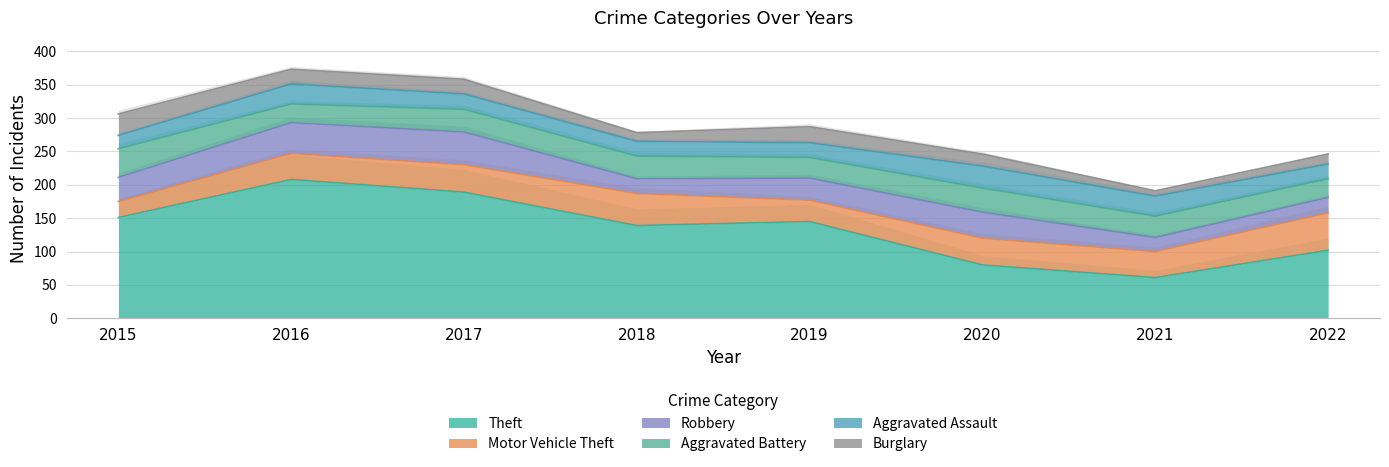

Which series changed the most between 2015 and 2020?

Theft